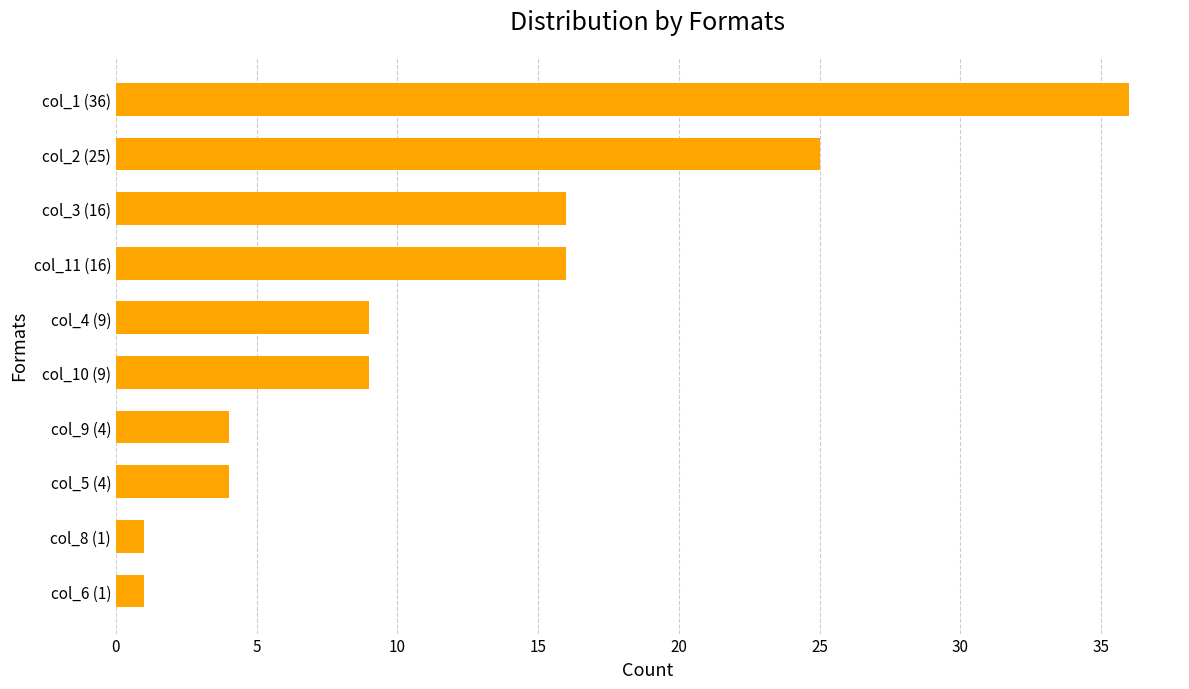

What is the difference between the second highest and minimum values?

24